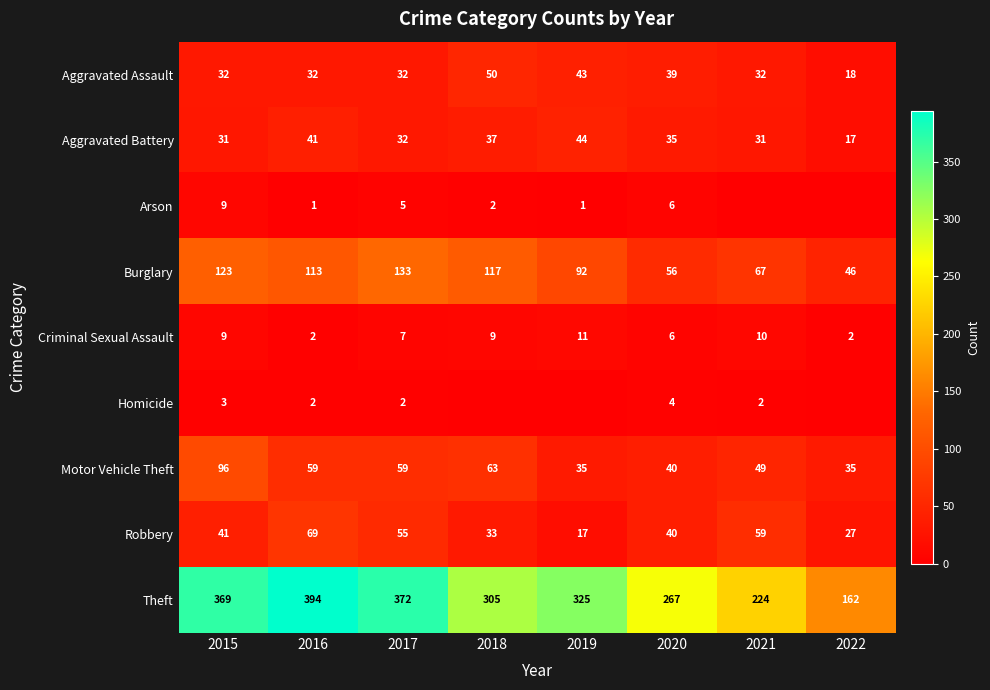

At which category is the sum across all series the highest?

2015